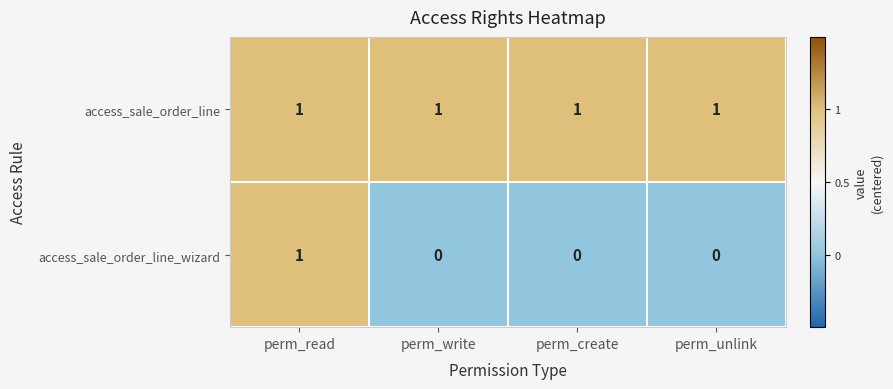

At which label does access_sale_order_line_wizard reach its peak?

perm_read